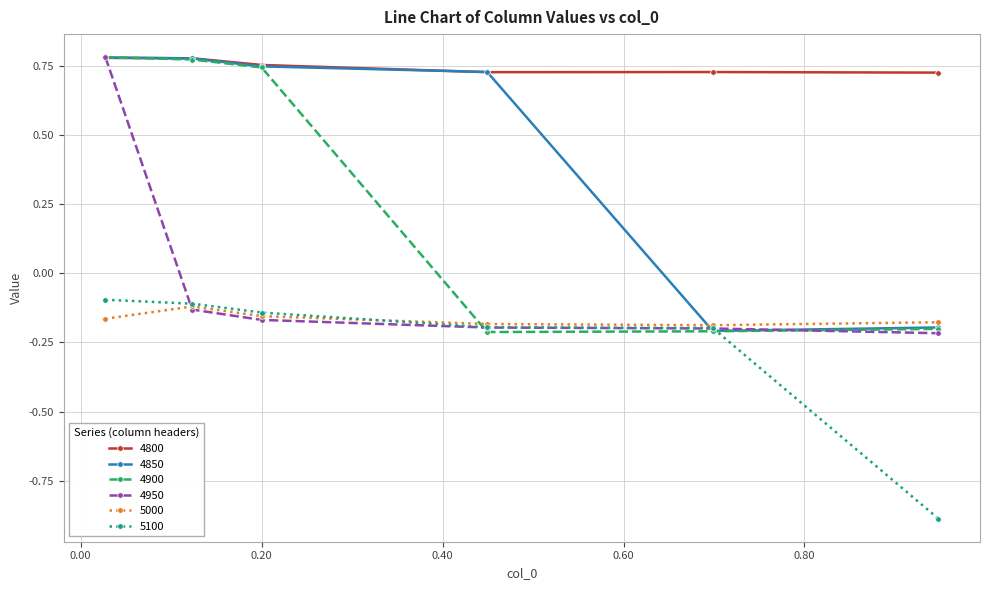

Which series has the largest total across all categories?

4800